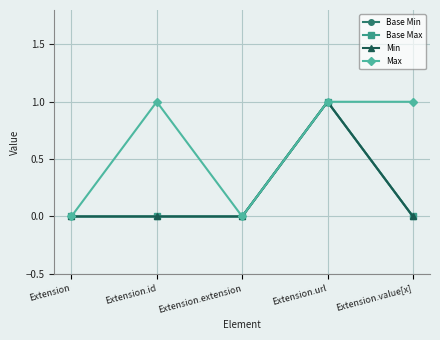

True or false: Base Max and Max intersect in this chart.

False